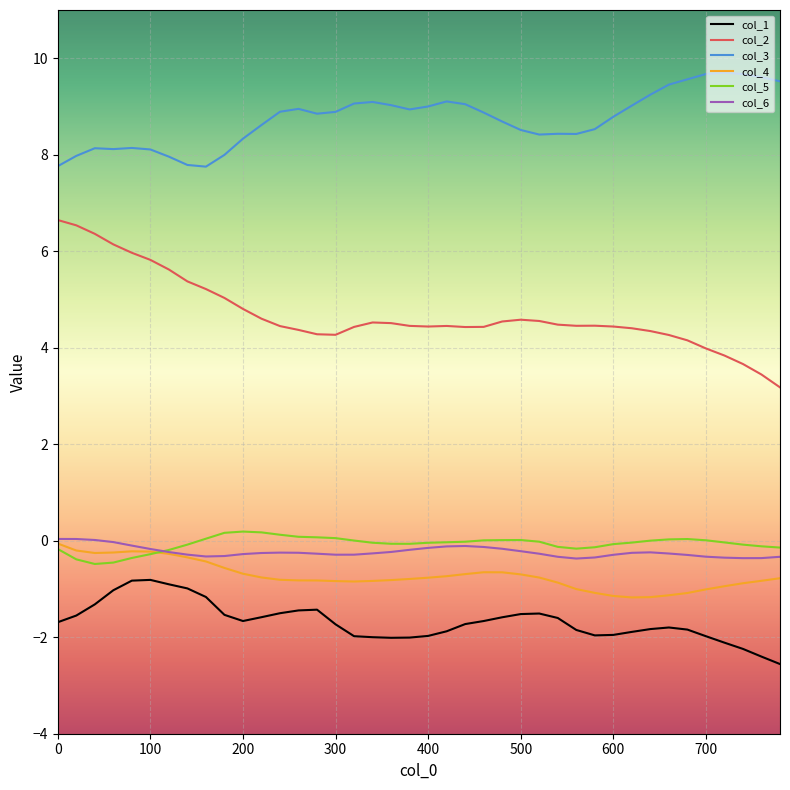

What is the sum of all col_2 values?

187.9